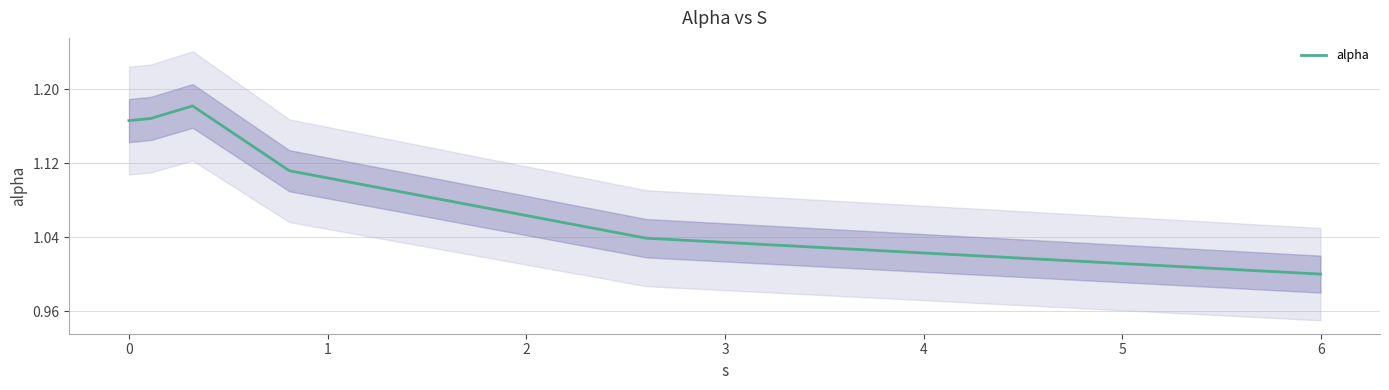

True or false: the data shows 1.2 at 0.

True